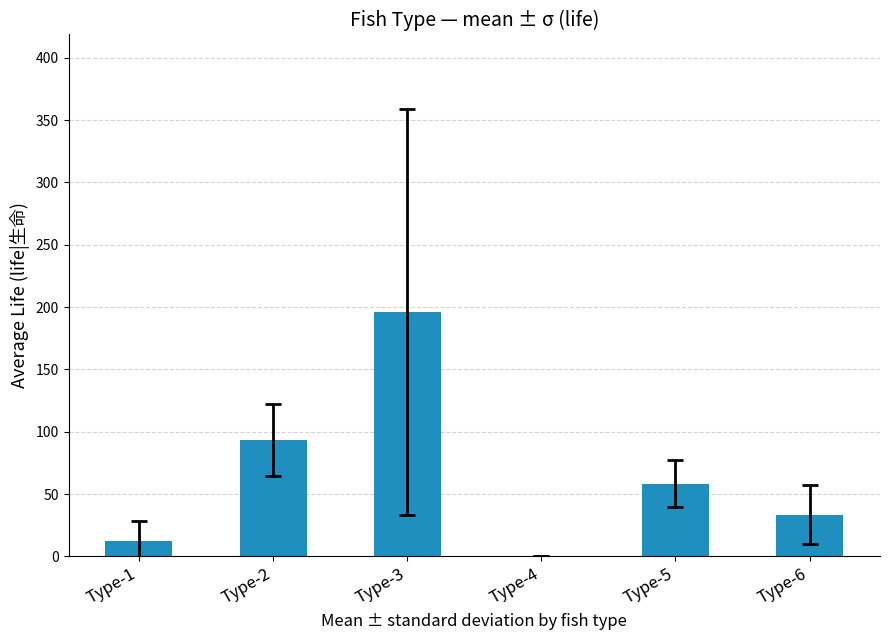

What is the change in value from Type-1 to Type-6?

+21.1